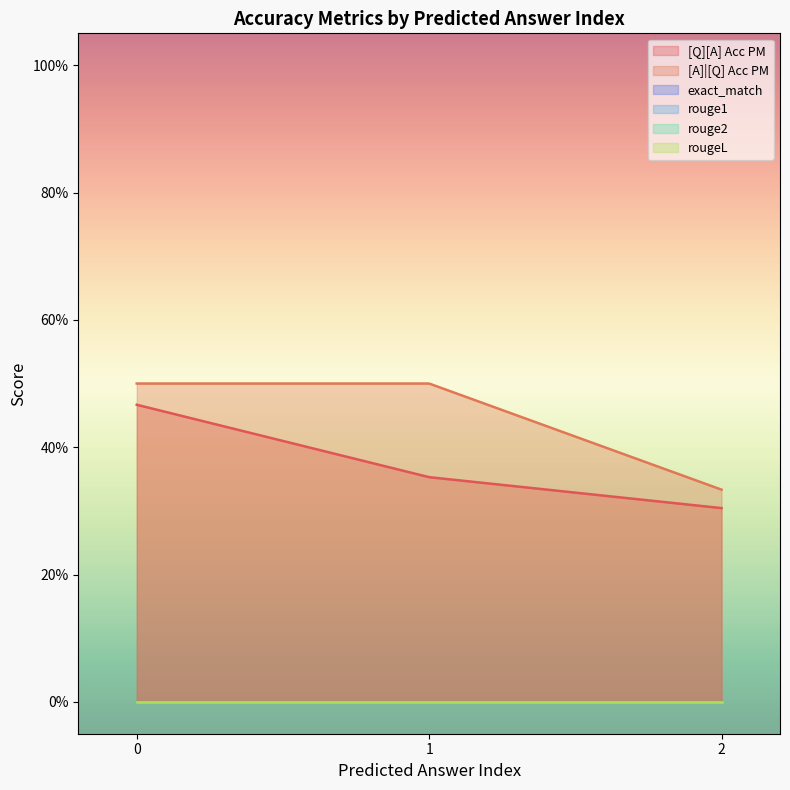

Reading left to right, what are all the values shown in this chart?

[Q][A] Acc PM: 0=0.5	0=0.4	0=0.3
[A]|[Q] Acc PM: 0=0.5	0=0.5	0=0.3
exact_match: 0=0.0	0=0.0	0=0.0
rouge1: 0=0.0	0=0.0	0=0.0
rouge2: 0=0.0	0=0.0	0=0.0
rougeL: 0=0.0	0=0.0	0=0.0